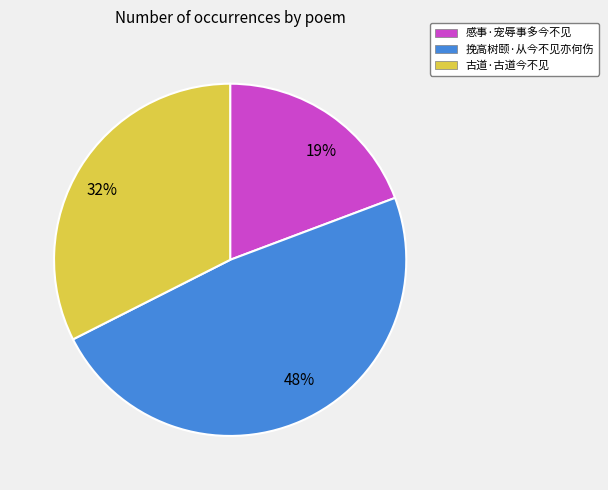

Is 挽高树颐·从今不见亦何伤 the majority of the pie?

No